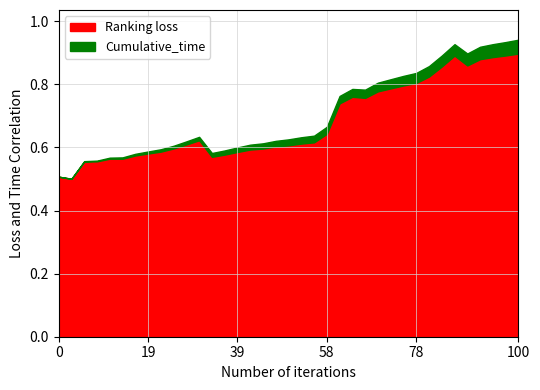

How many positive values does the Cumulative_time series have?

36